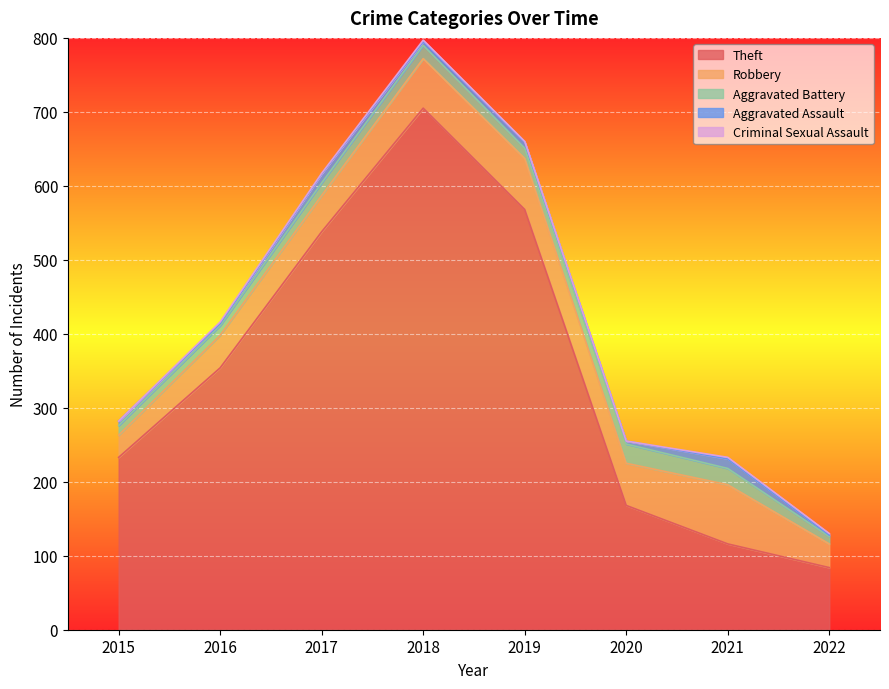

Reading left to right, extract all data points from this chart.

Theft: 233	354	538	705	568	168	116	84
Robbery: 30	44	49	67	69	57	80	32
Aggravated Battery: 13	13	17	18	14	26	22	10
Aggravated Assault: 6	3	12	5	8	4	13	2
Criminal Sexual Assault: 0	2	1	2	1	0	2	2